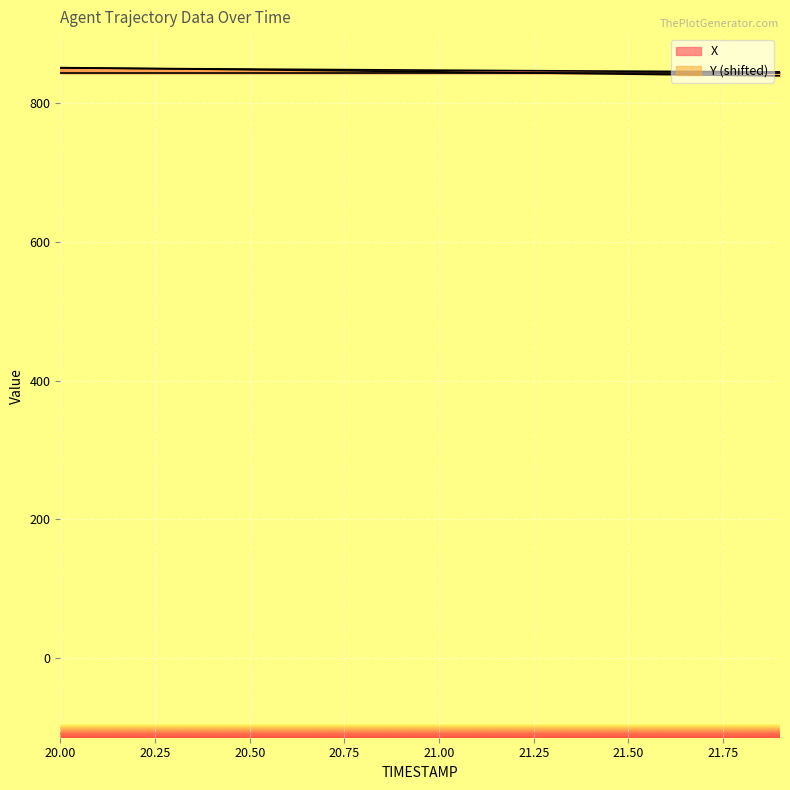

How many data points in X are less than 847?

7